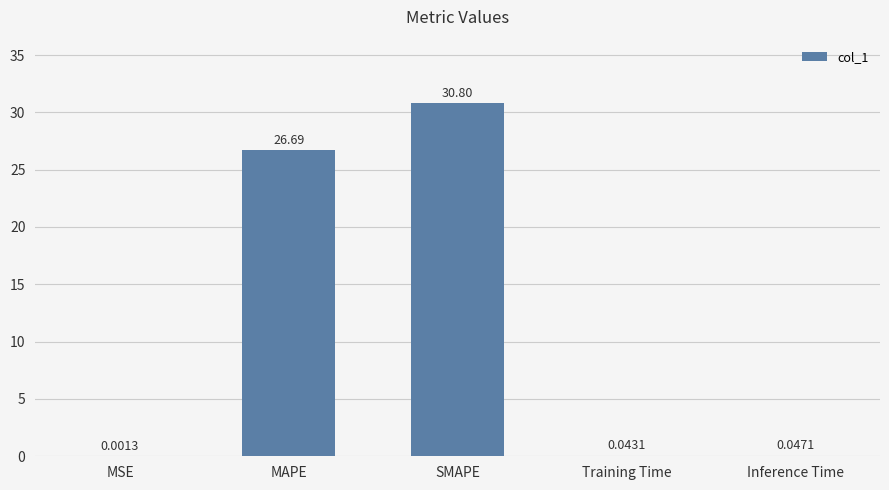

What is the maximum value shown in the chart?

30.8